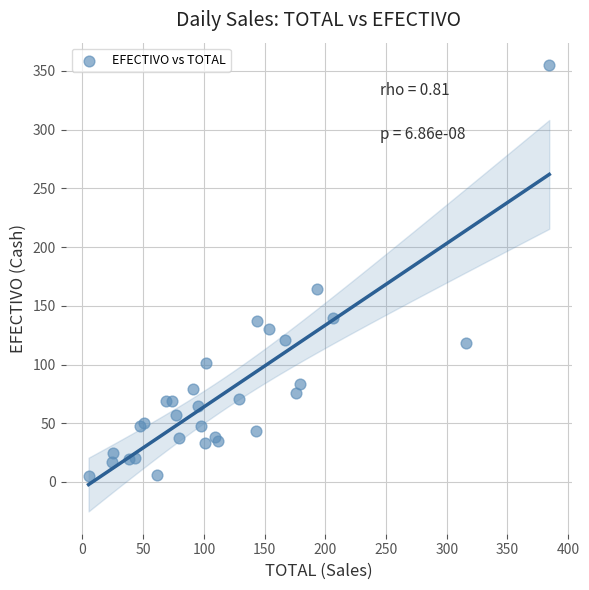

What Y value in the scatter plot is closest to 180?

164.0